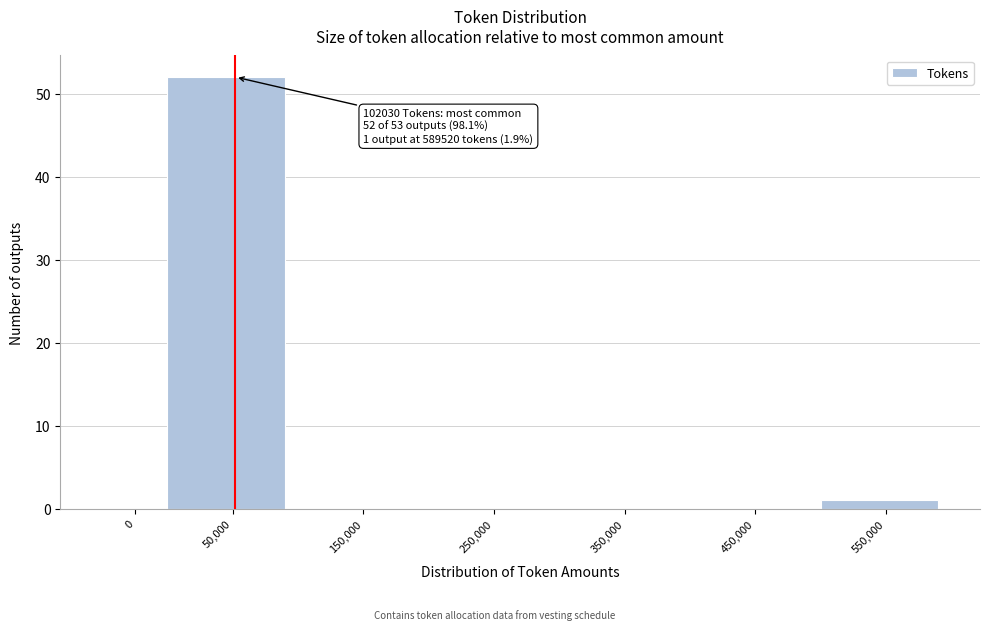

Reading left to right, transcribe all the data shown in this chart.

0=0	50,000=52	150,000=0	250,000=0	350,000=0	450,000=0	550,000=1